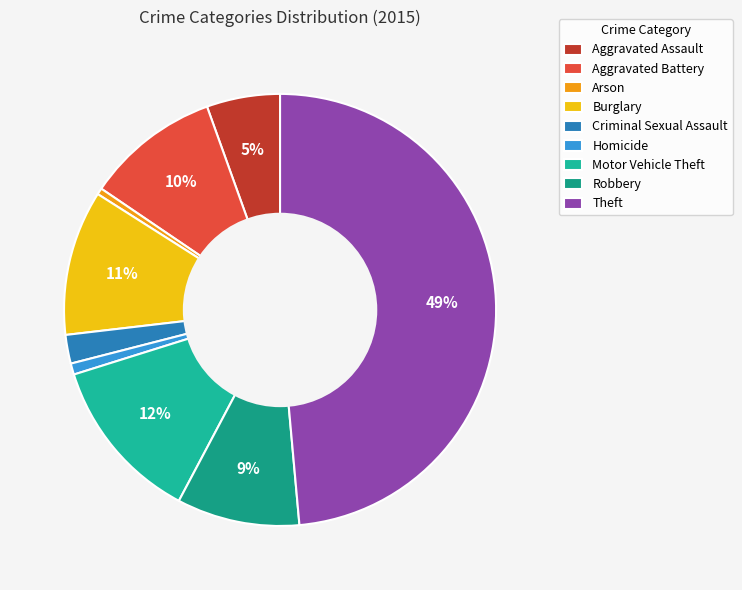

Is there any slice that represents more than half of the pie?

No